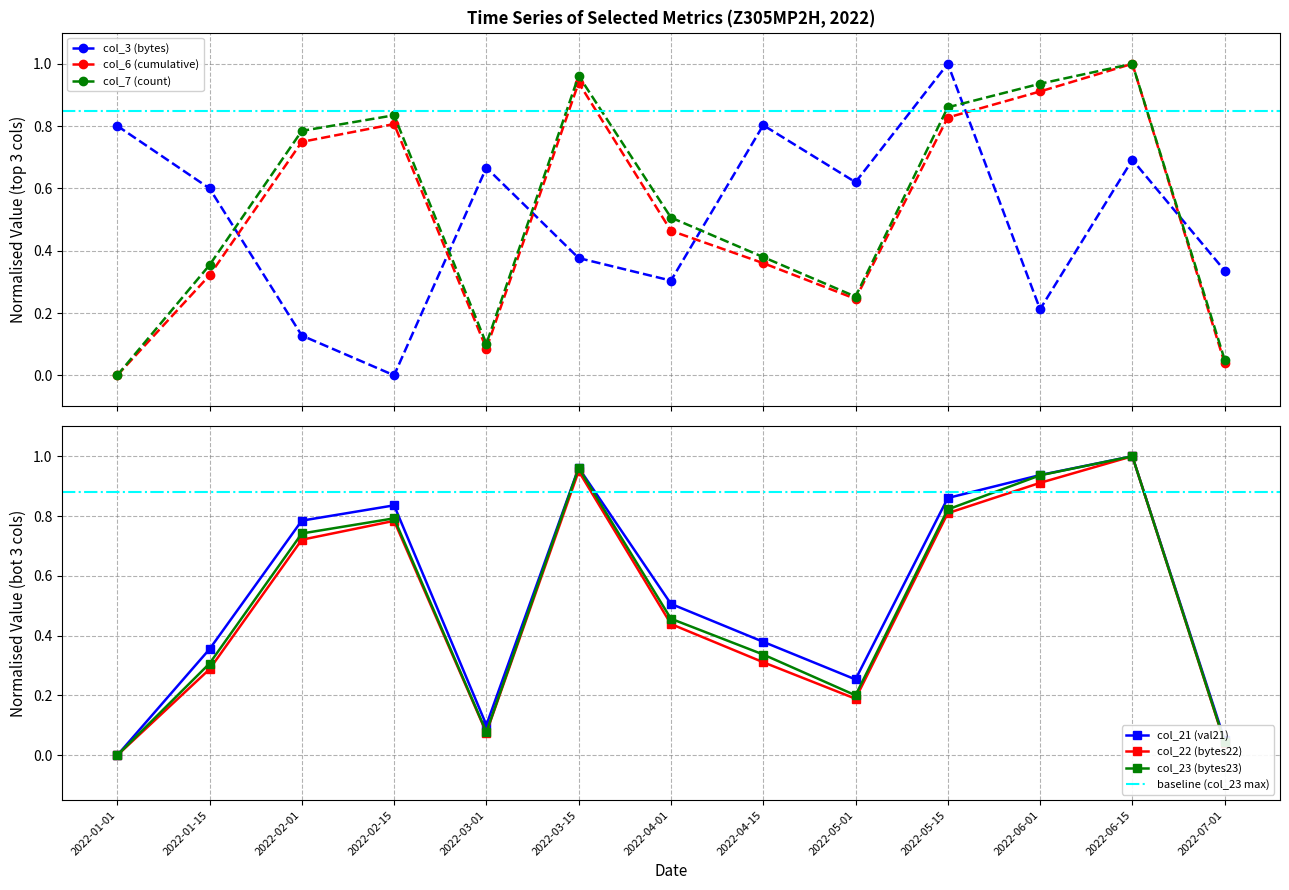

Reading left to right, transcribe all the data shown in this chart.

col_3 (bytes): 2022-01-01=0.8	2022-01-15=0.6	2022-02-01=0.1	2022-02-15=0.0	2022-03-01=0.7	2022-03-15=0.4	2022-04-01=0.3	2022-04-15=0.8	2022-05-01=0.6	2022-05-15=1.0	2022-06-01=0.2	2022-06-15=0.7	2022-07-01=0.3
col_6 (cumulative): 2022-01-01=0.0	2022-01-15=0.3	2022-02-01=0.7	2022-02-15=0.8	2022-03-01=0.1	2022-03-15=0.9	2022-04-01=0.5	2022-04-15=0.4	2022-05-01=0.2	2022-05-15=0.8	2022-06-01=0.9	2022-06-15=1.0	2022-07-01=0.0
col_7 (count): 2022-01-01=0.0	2022-01-15=0.4	2022-02-01=0.8	2022-02-15=0.8	2022-03-01=0.1	2022-03-15=1.0	2022-04-01=0.5	2022-04-15=0.4	2022-05-01=0.3	2022-05-15=0.9	2022-06-01=0.9	2022-06-15=1.0	2022-07-01=0.1
col_21 (val21): 2022-01-01=0.0	2022-01-15=0.4	2022-02-01=0.8	2022-02-15=0.8	2022-03-01=0.1	2022-03-15=1.0	2022-04-01=0.5	2022-04-15=0.4	2022-05-01=0.3	2022-05-15=0.9	2022-06-01=0.9	2022-06-15=1.0	2022-07-01=0.1
col_22 (bytes22): 2022-01-01=0.0	2022-01-15=0.3	2022-02-01=0.7	2022-02-15=0.8	2022-03-01=0.1	2022-03-15=1.0	2022-04-01=0.4	2022-04-15=0.3	2022-05-01=0.2	2022-05-15=0.8	2022-06-01=0.9	2022-06-15=1.0	2022-07-01=0.0
col_23 (bytes23): 2022-01-01=0.0	2022-01-15=0.3	2022-02-01=0.7	2022-02-15=0.8	2022-03-01=0.1	2022-03-15=1.0	2022-04-01=0.5	2022-04-15=0.3	2022-05-01=0.2	2022-05-15=0.8	2022-06-01=0.9	2022-06-15=1.0	2022-07-01=0.0